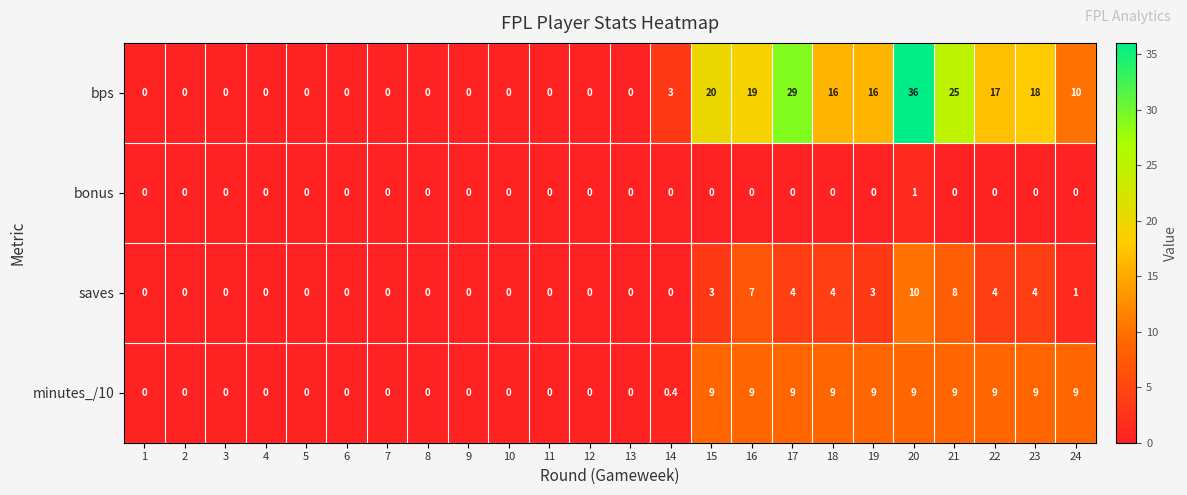

The minutes_/10 series shows 9.0 at 15. True or false?

True